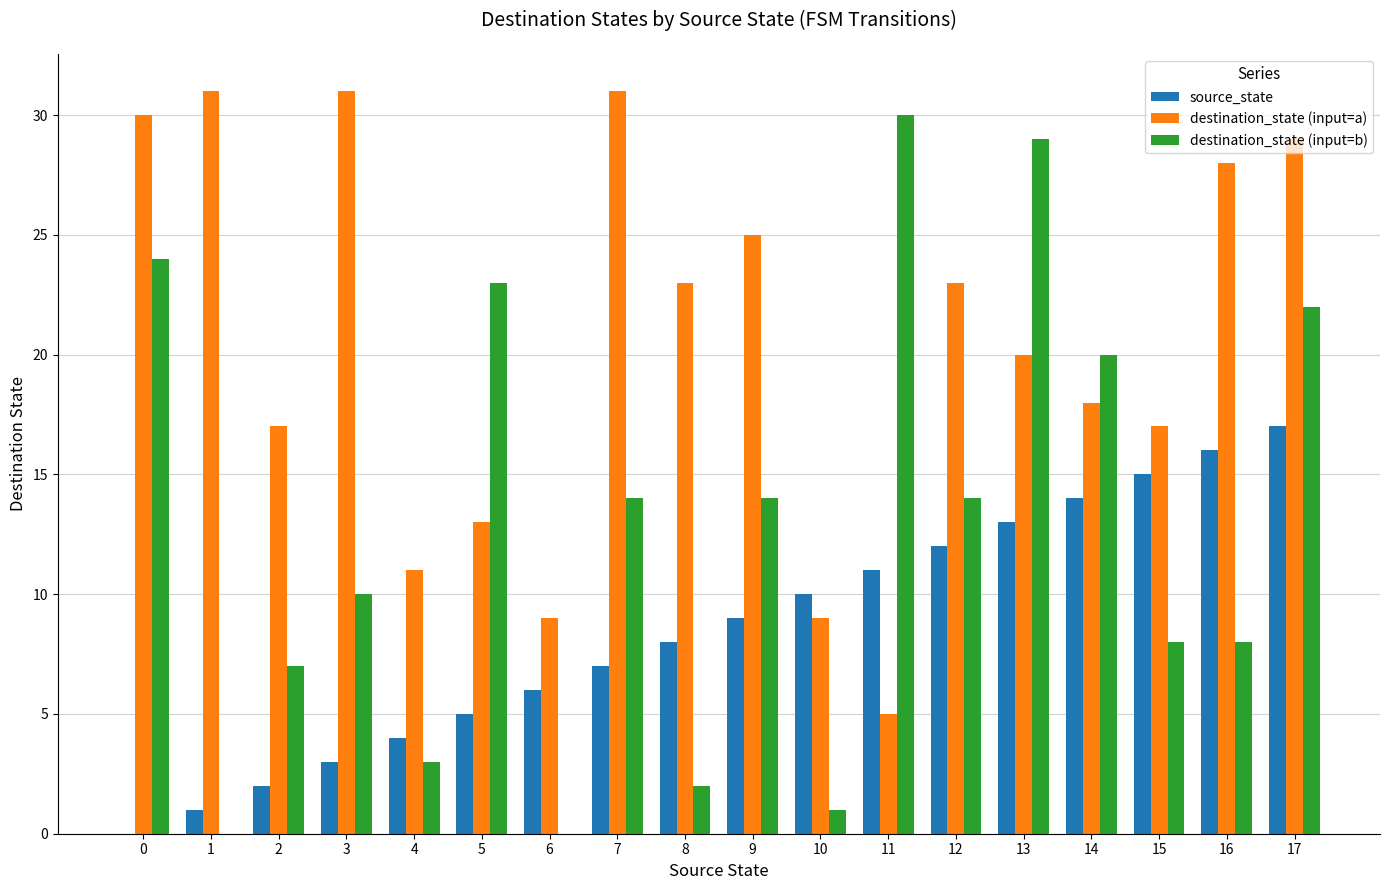

What is the sum of all destination_state (input=b) values?

229